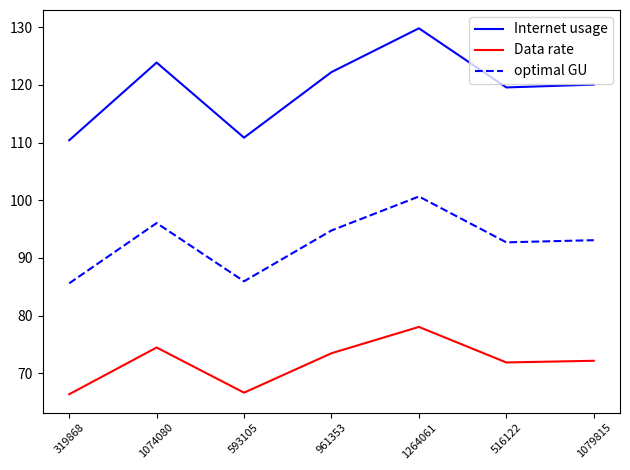

At which label does Internet usage reach its peak?

1264061